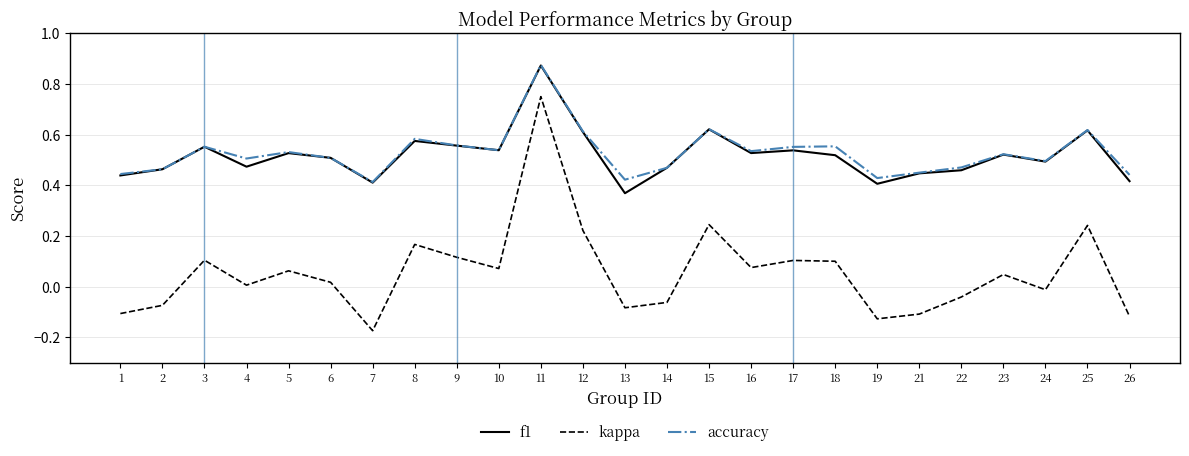

True or false: accuracy and kappa intersect in this chart.

False